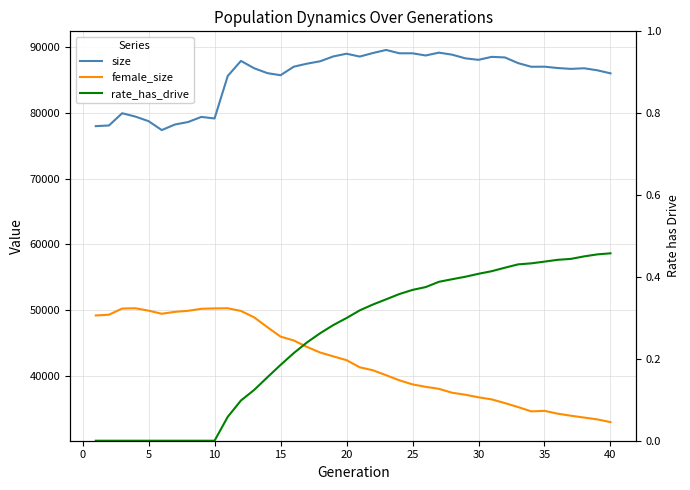

True or false: size and female_size intersect in this chart.

False